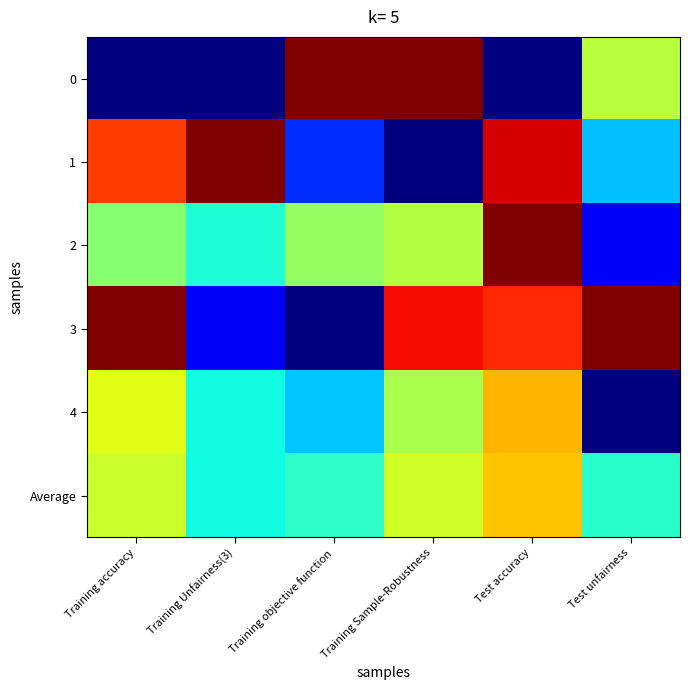

At how many categories does at least one series exceed 0?

6